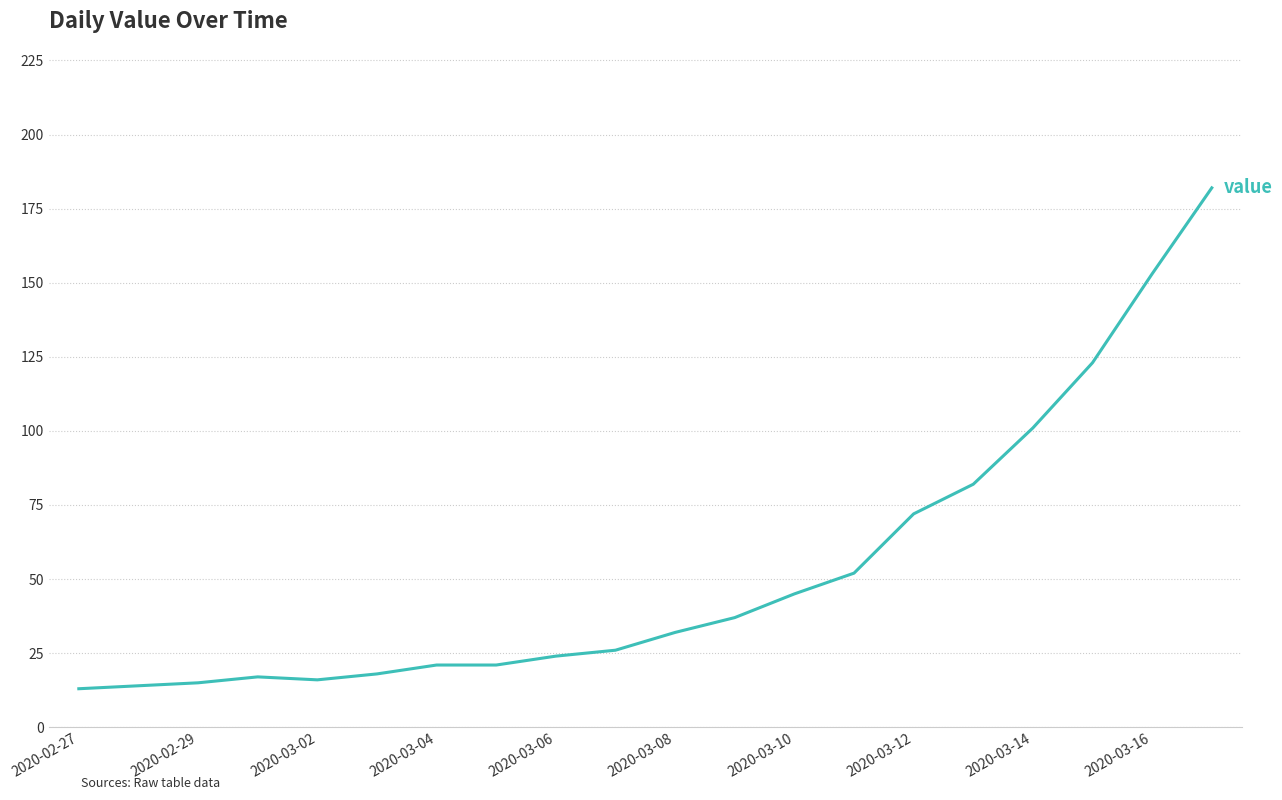

What is the difference between the maximum and minimum values?

169